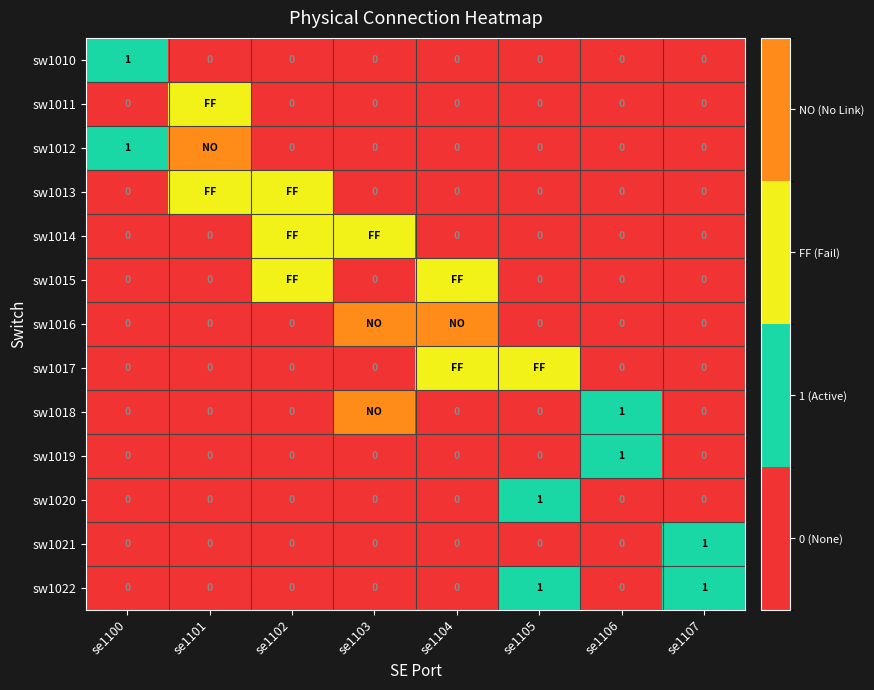

How many values in the sw1010 series exceed 0?

1